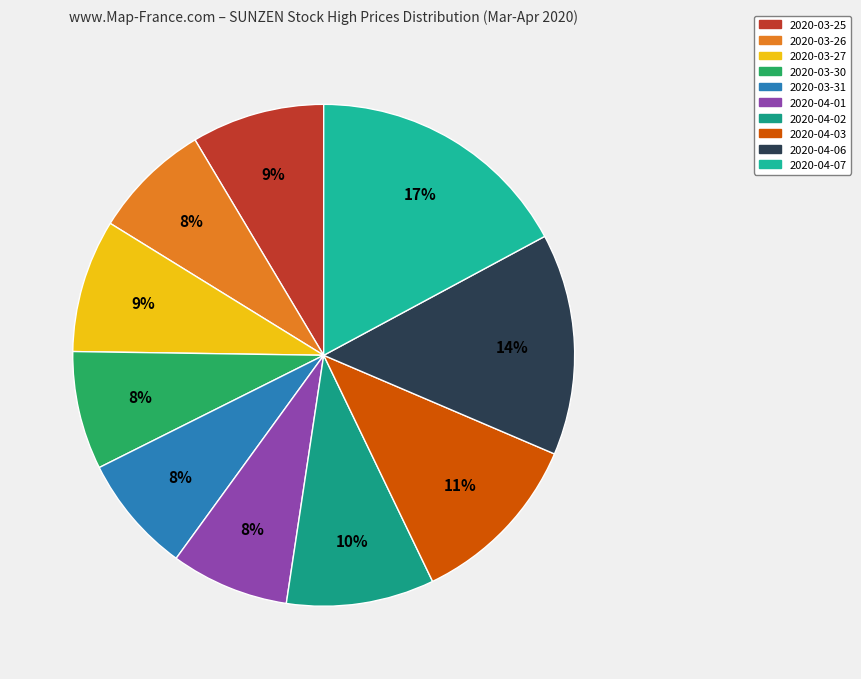

How many slices are in this pie chart?

10